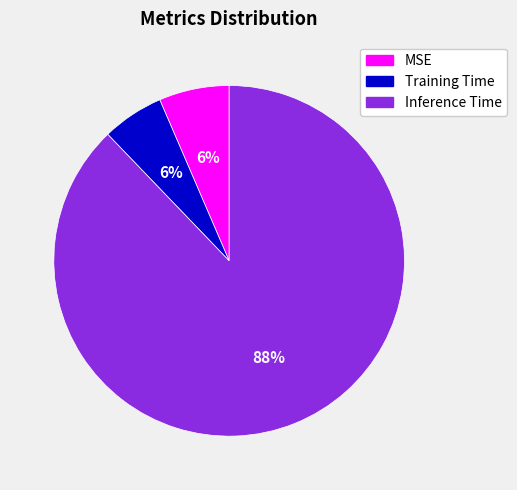

Which category has the biggest portion of the pie?

Inference Time